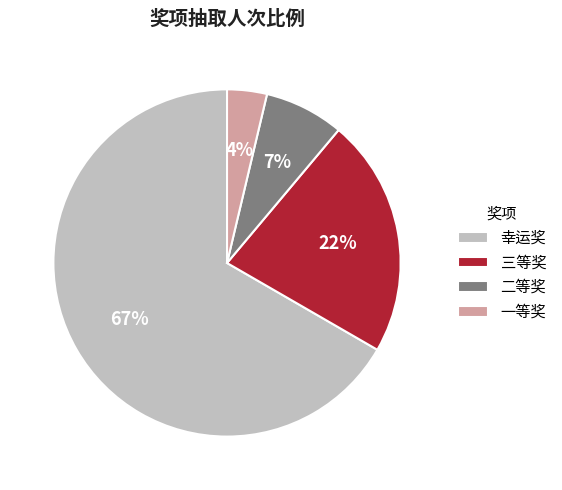

To the nearest percent, what is the difference between the largest and smallest slice percentages?

63%